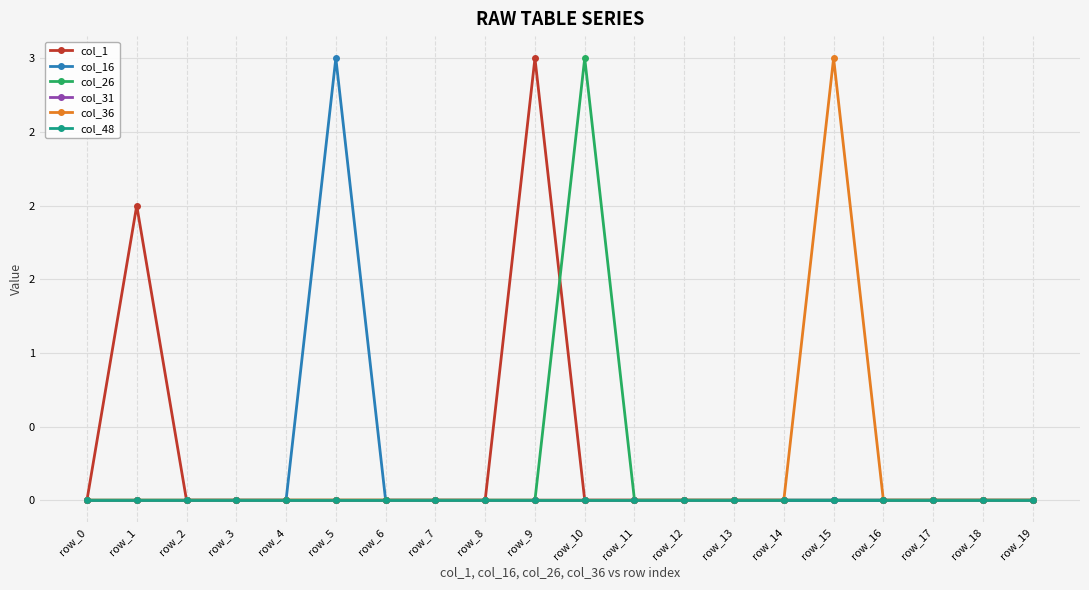

What is the greatest value displayed?

3